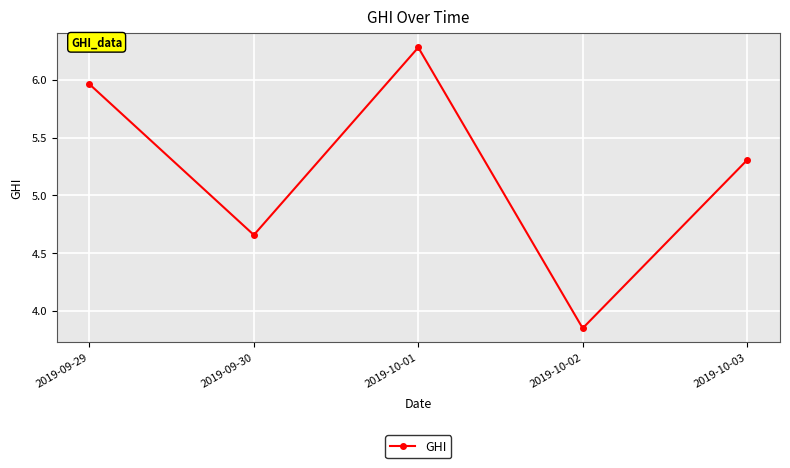

At which label does the data first exceed 5?

2019-09-29